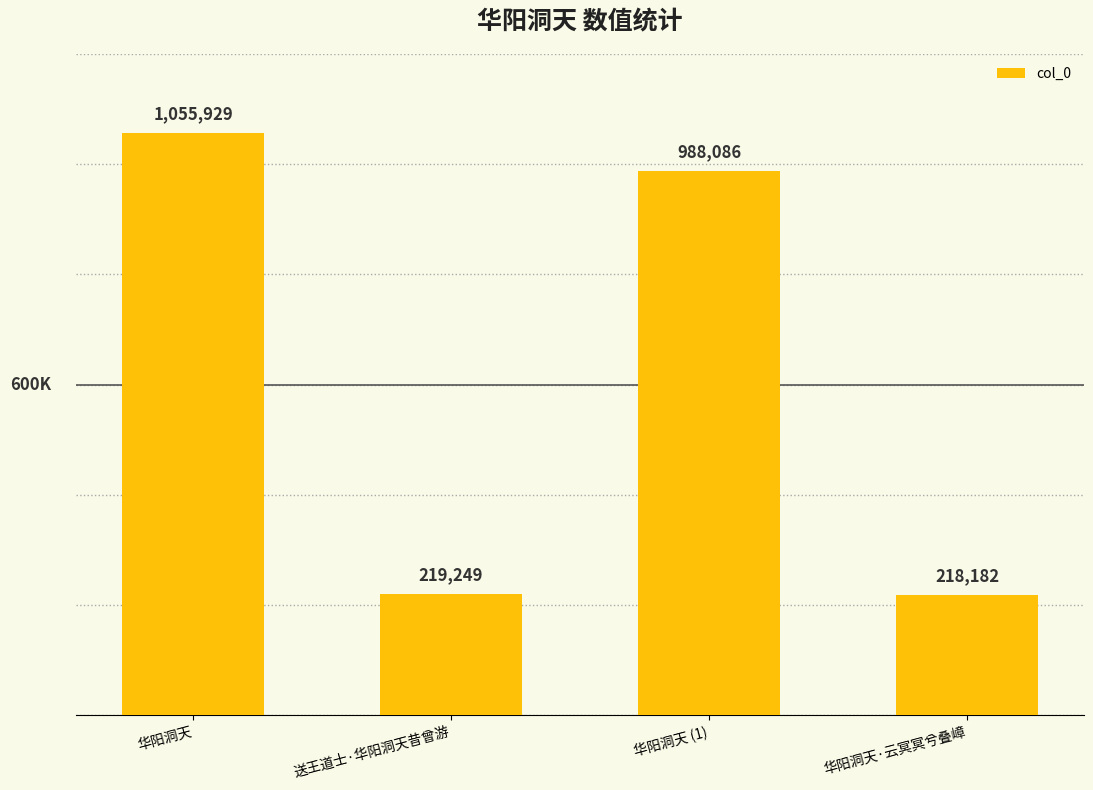

Count the number of categories in the chart.

4